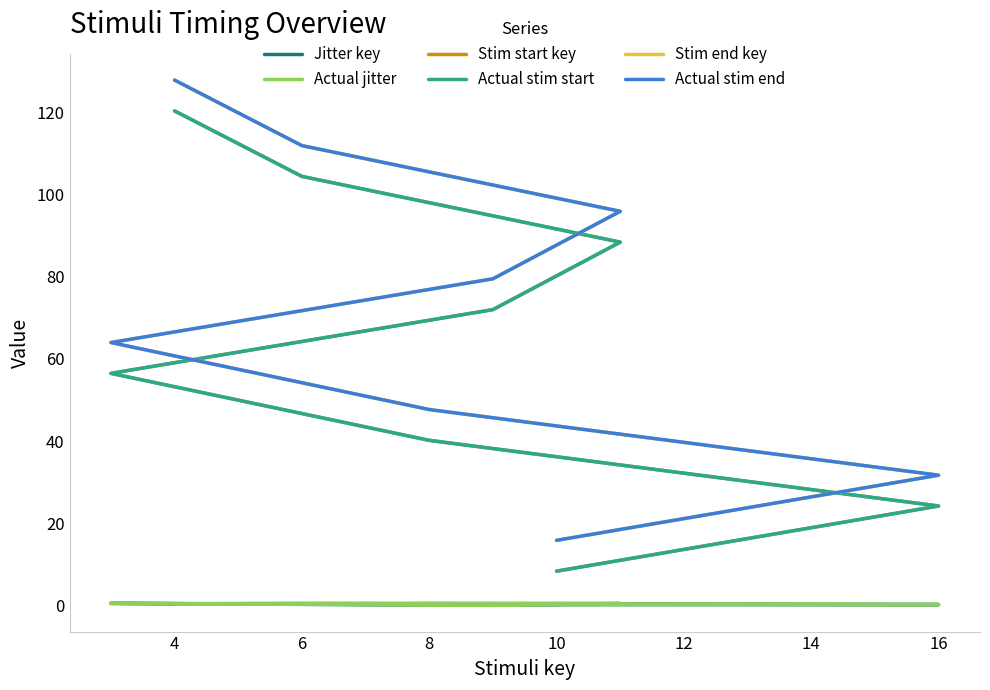

What is the lowest value of the Actual stim start series?

8.3